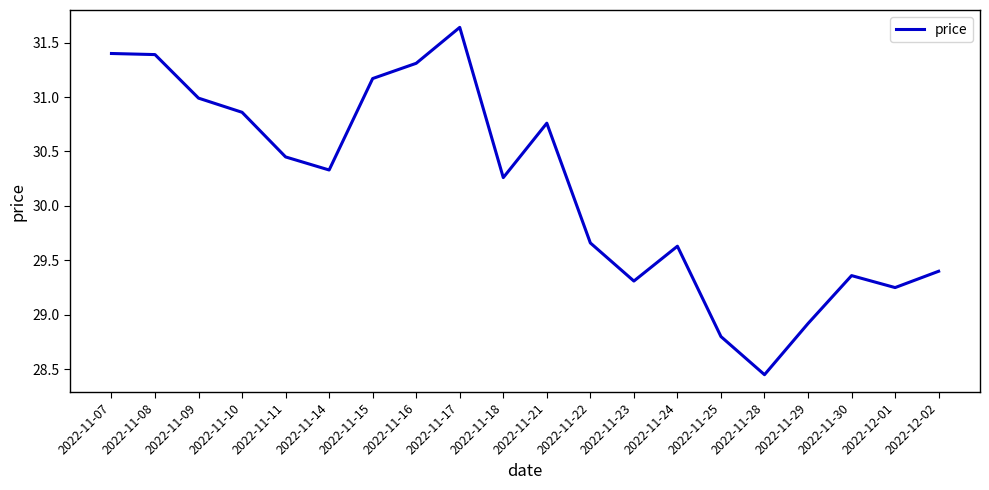

Is it true that the value at 2022-11-24 is 16.2?

False